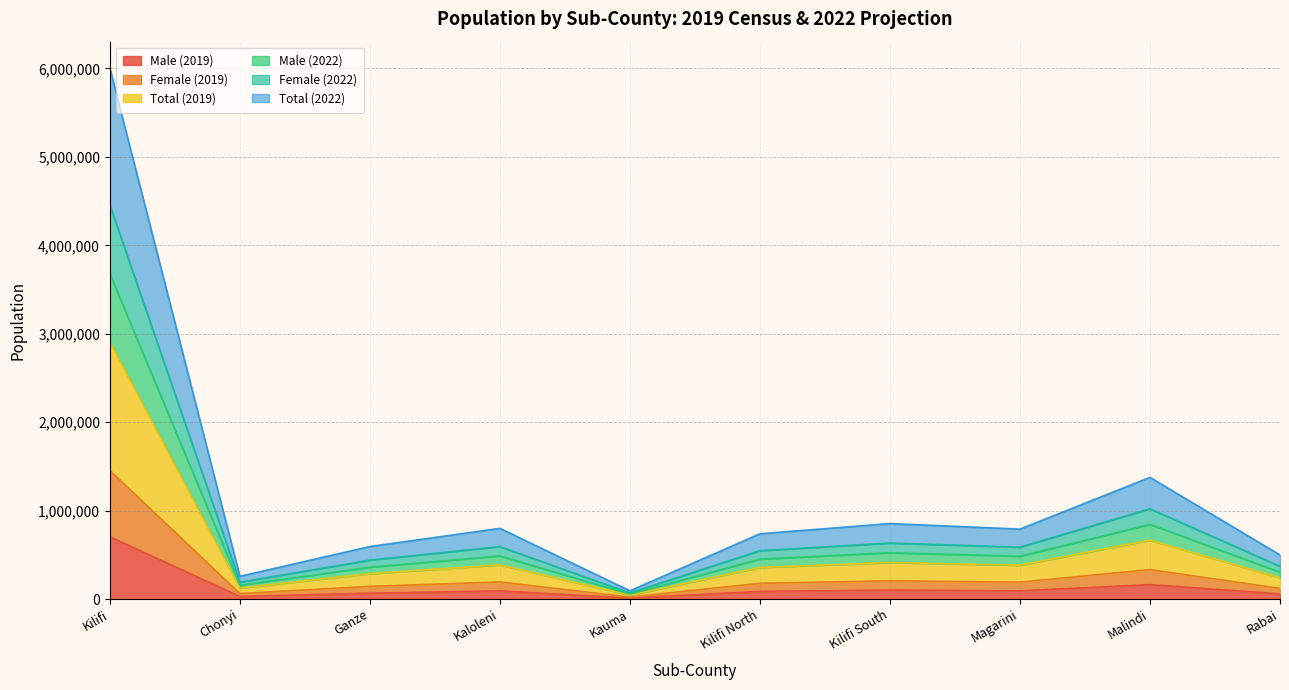

How many data points in Total (2019) are above 191610?

4